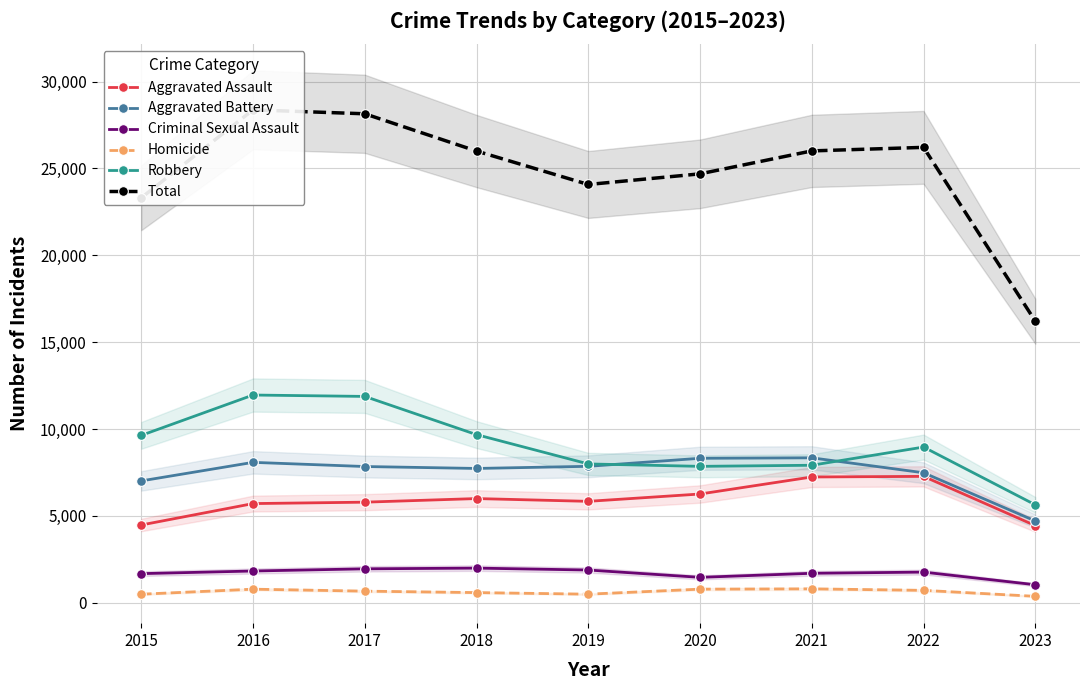

How many values in the Aggravated Battery series are below 7845?

4